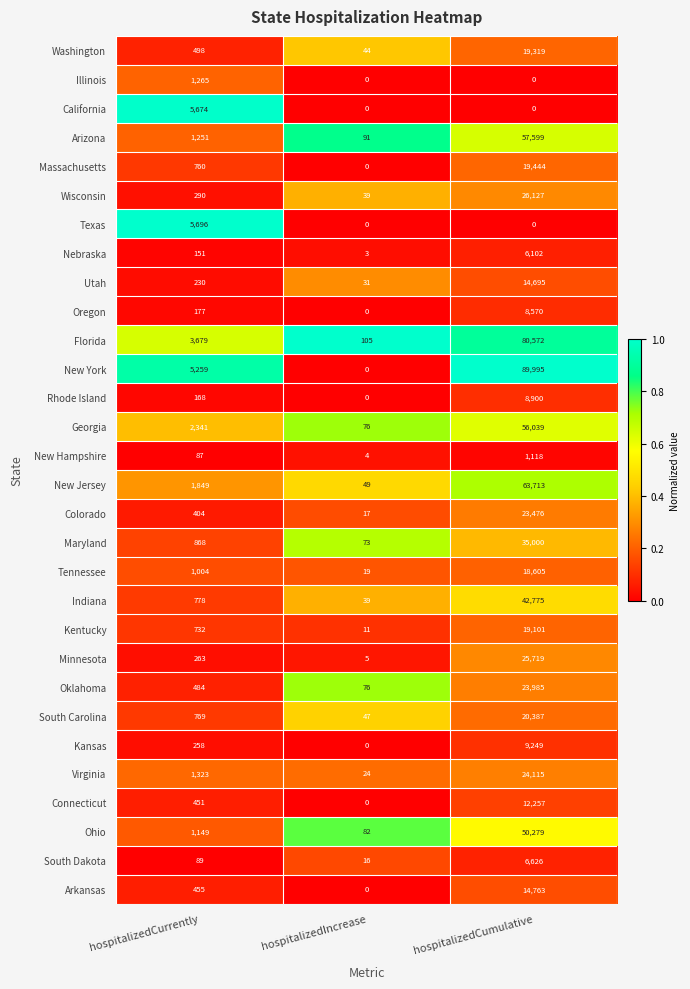

What is the average value of the Georgia series?

19485